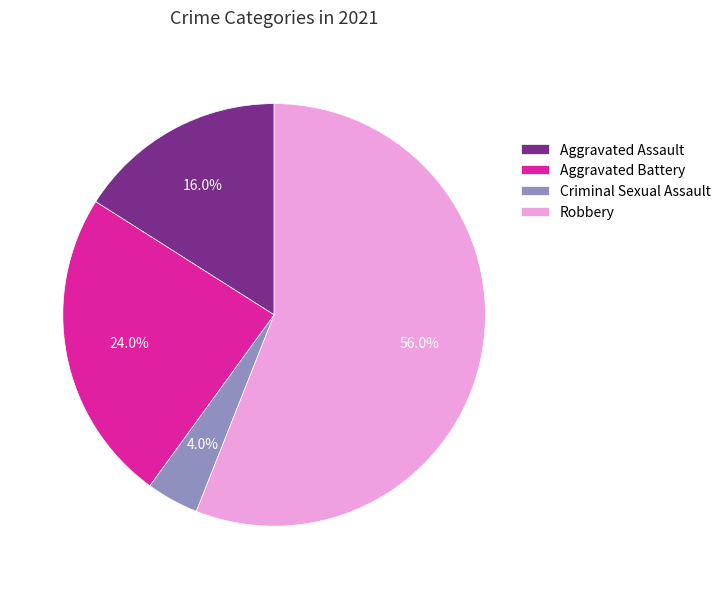

To the nearest percent, what is the difference between the largest and smallest slice percentages?

52%